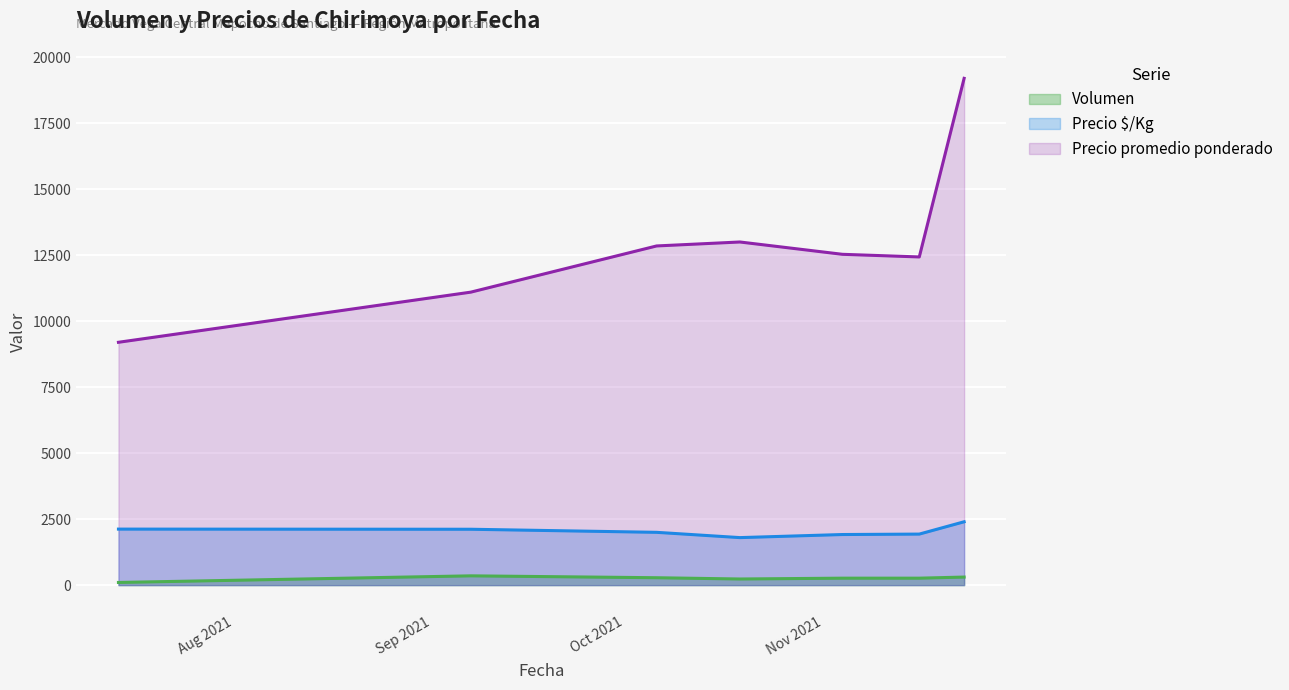

What is the minimum value for Precio promedio ponderado?

9200.0